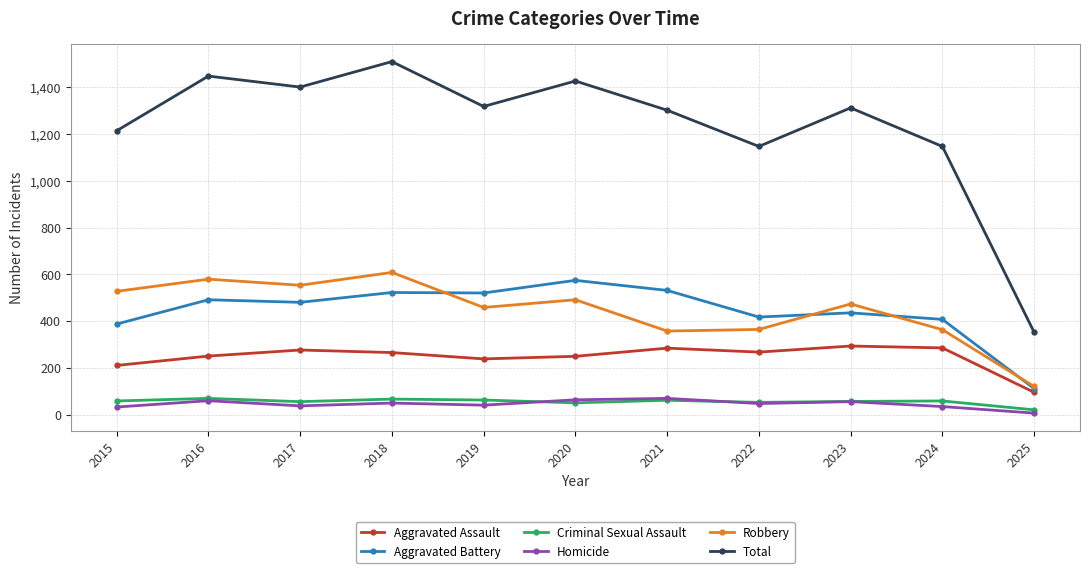

What is the greatest value displayed?

1510